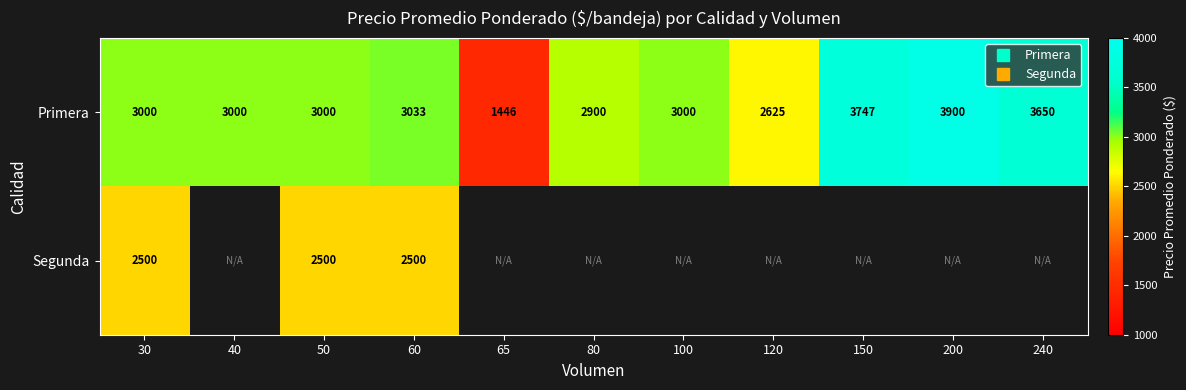

Between 40 and 120, which series saw the biggest shift?

Primera